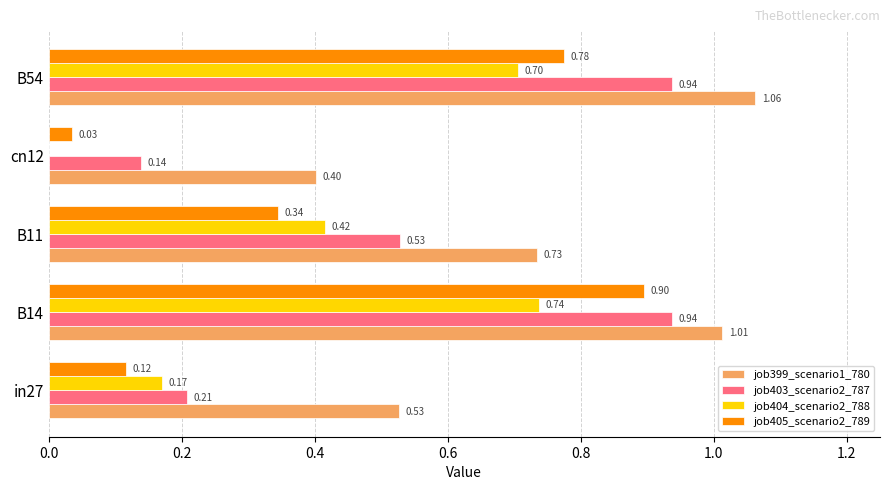

Between B14 and cn12, which series saw the biggest shift?

job405_scenario2_789